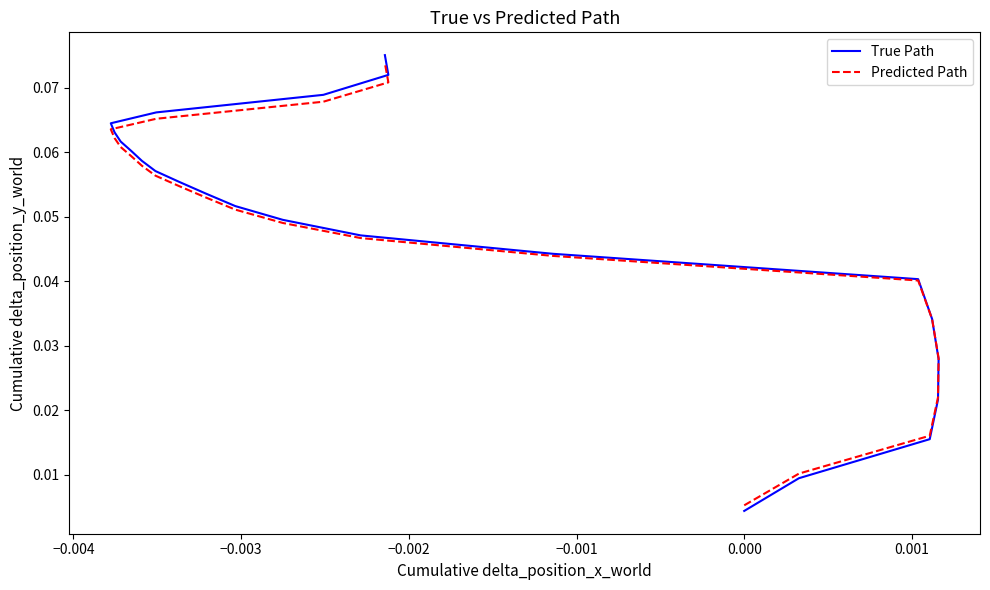

List the series in order of their overall mean, lowest first.

transfers_balance, selected